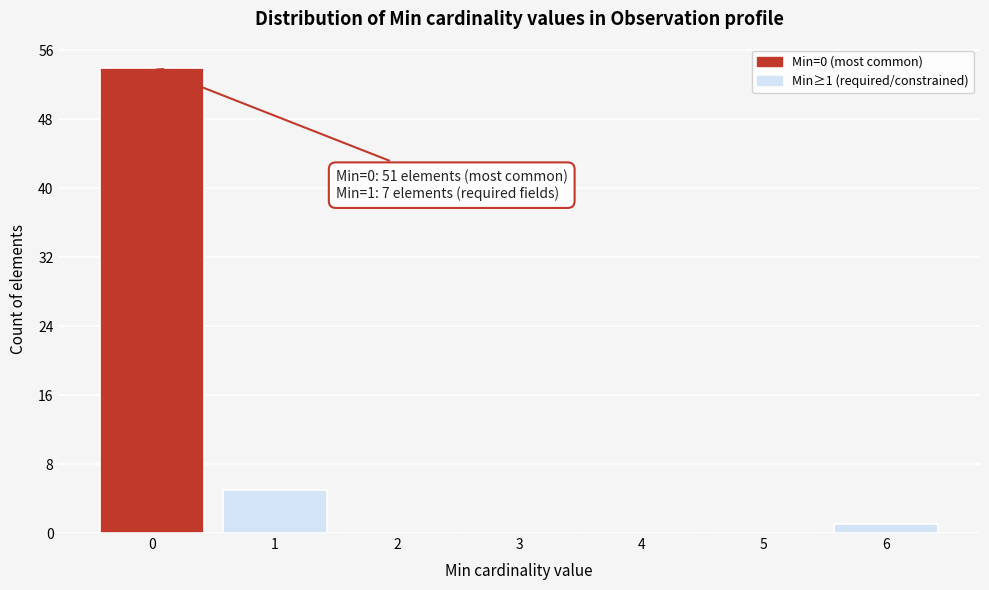

Reading right to left, extract all data points from this chart.

6=1	5=0	4=0	3=0	2=0	1=5	0=54